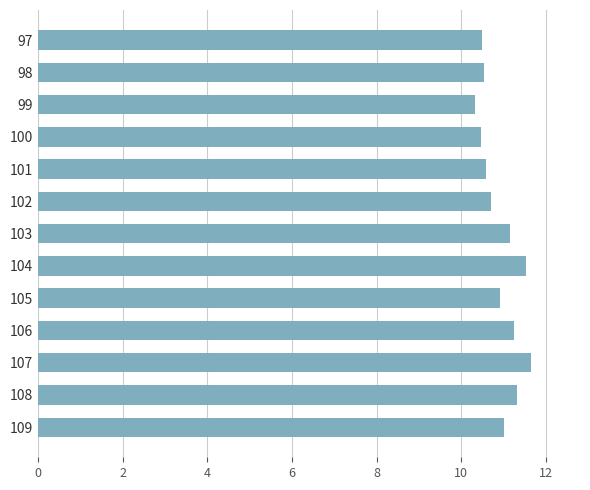

Between 109 and 102, which is larger?

109